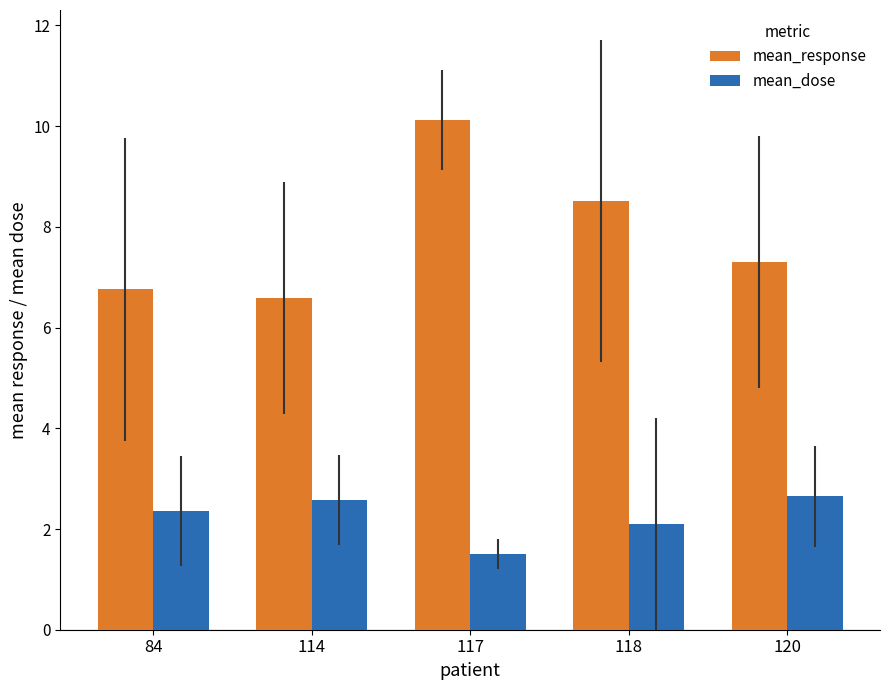

Rank the series by their average value, from lowest to highest.

mean_dose, mean_response